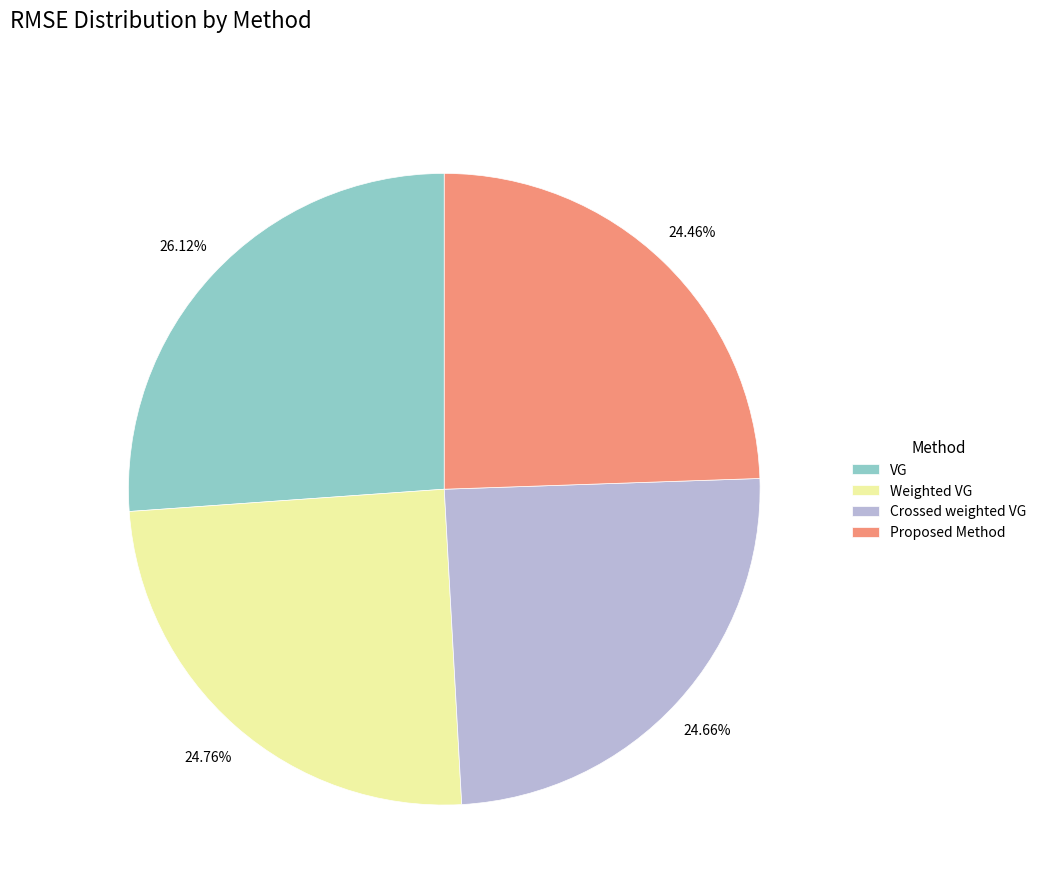

How many segments does this pie chart have?

4